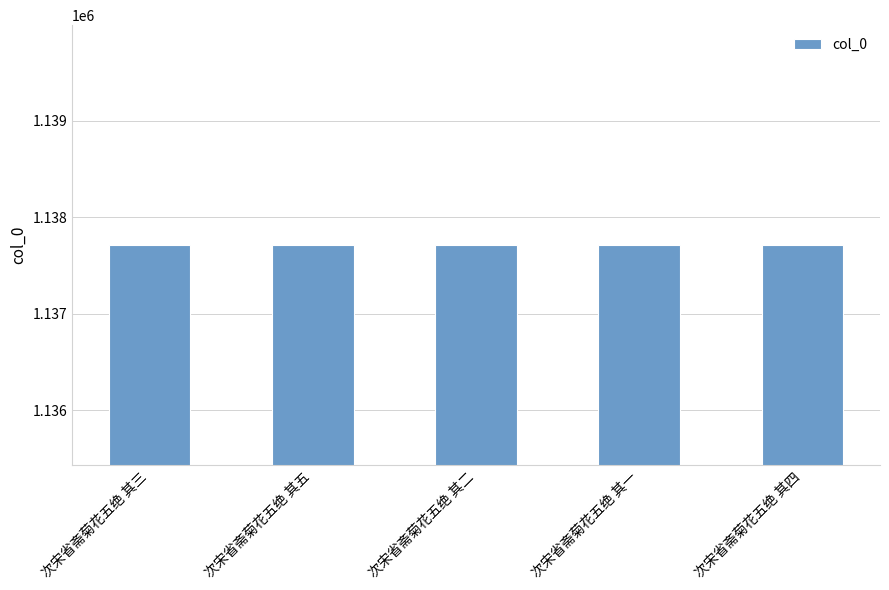

Are the bars grouped side by side (vs. stacked)?

No